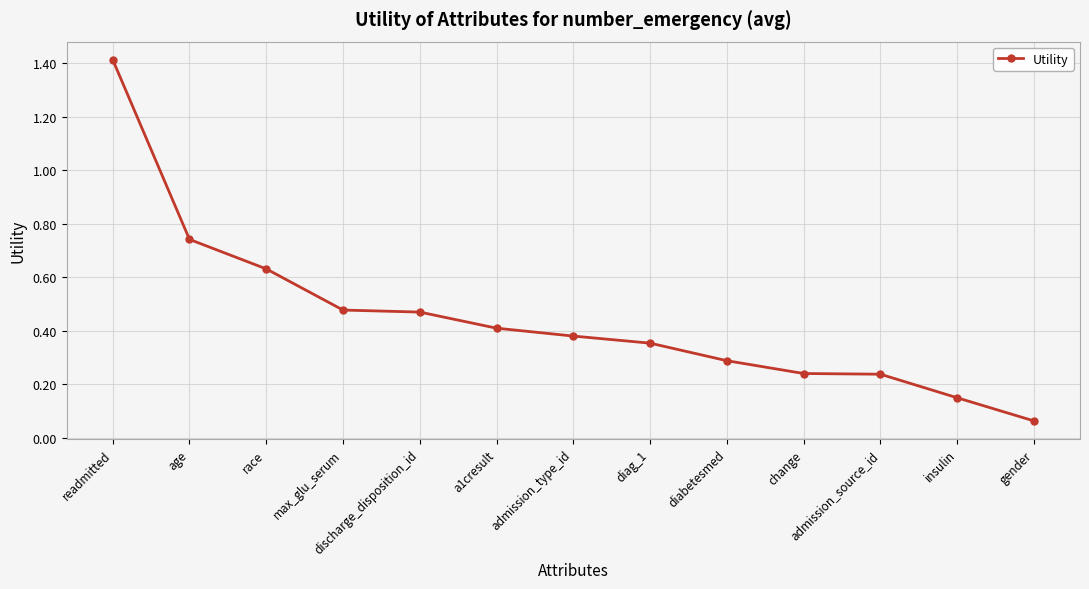

The value at diag_1 is 0.6. True or false?

False